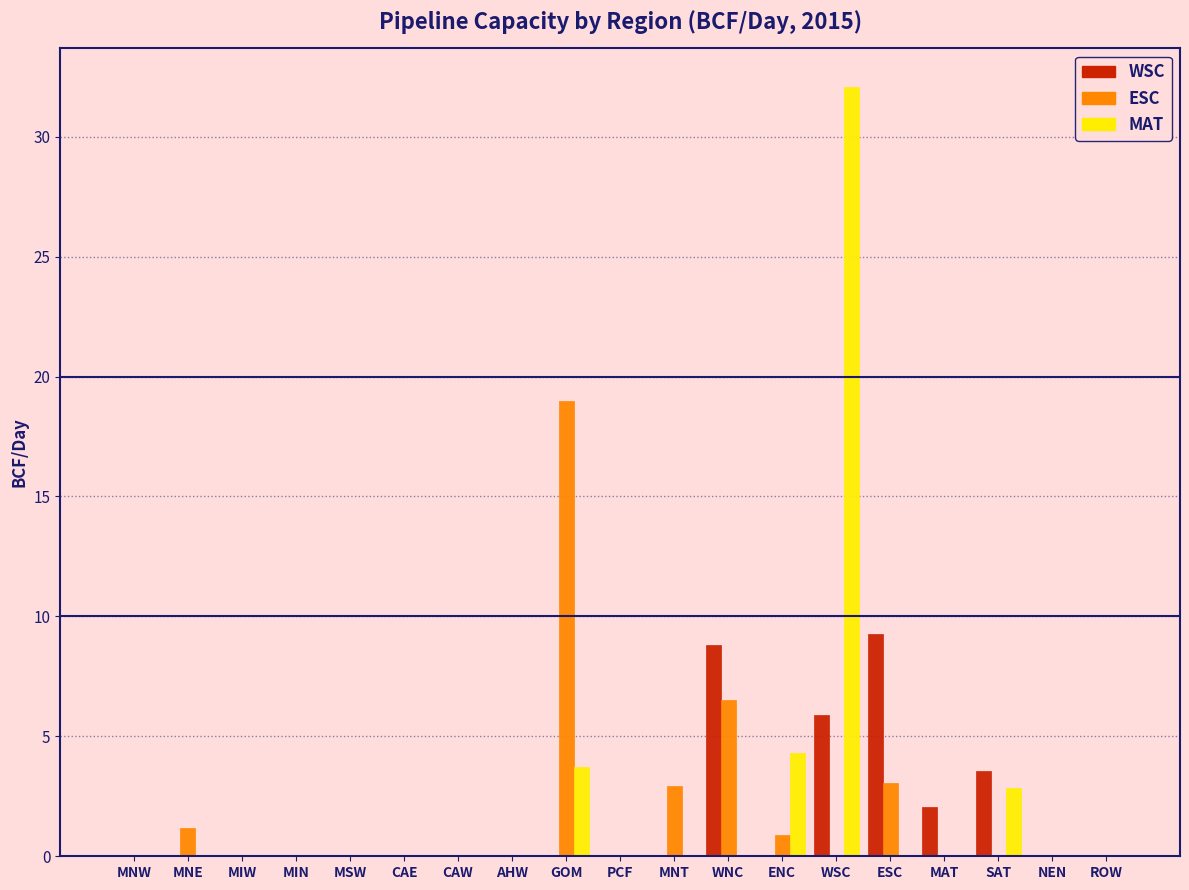

The value of ESC at MNE is 1.2. True or false?

True